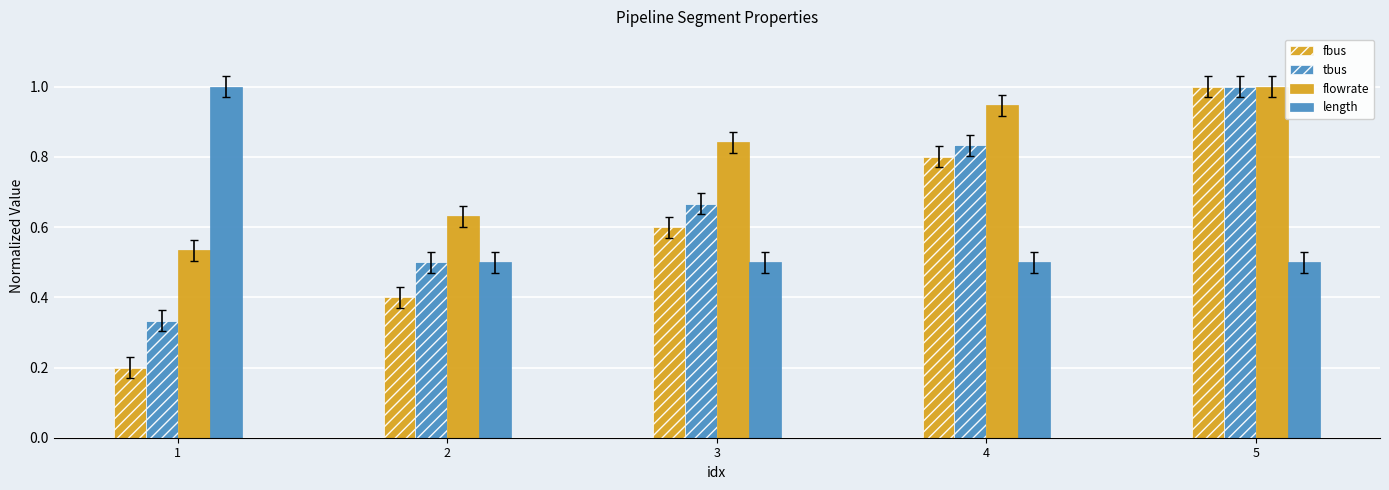

What is the lowest value of the flowrate series?

0.5